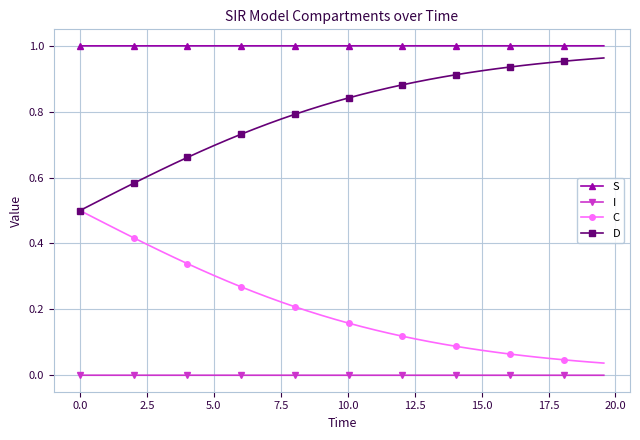

Does the chart have visible grid lines?

Yes